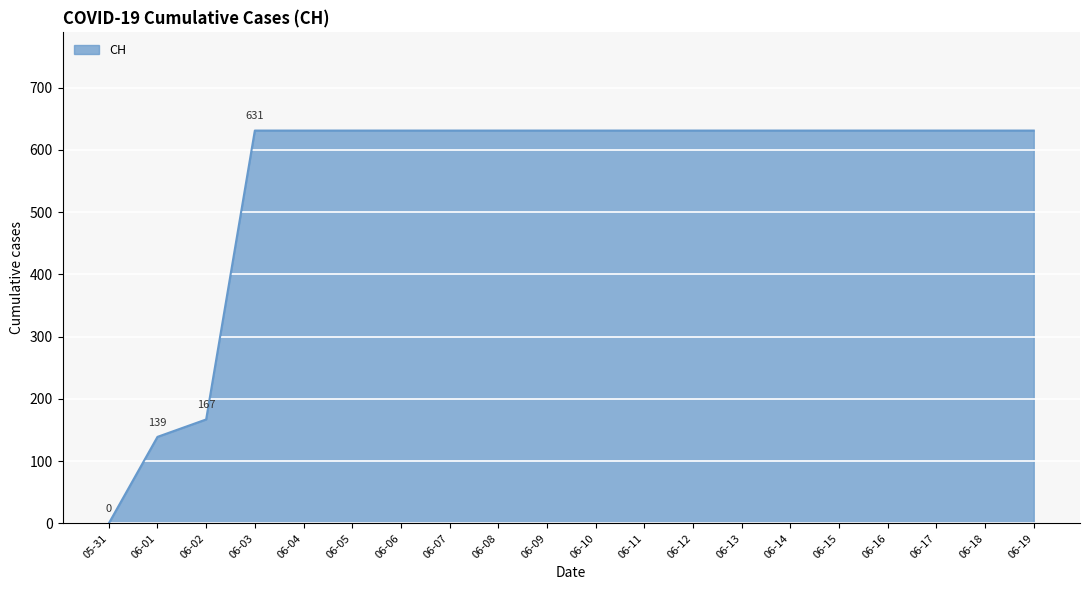

What is the greatest value displayed?

631